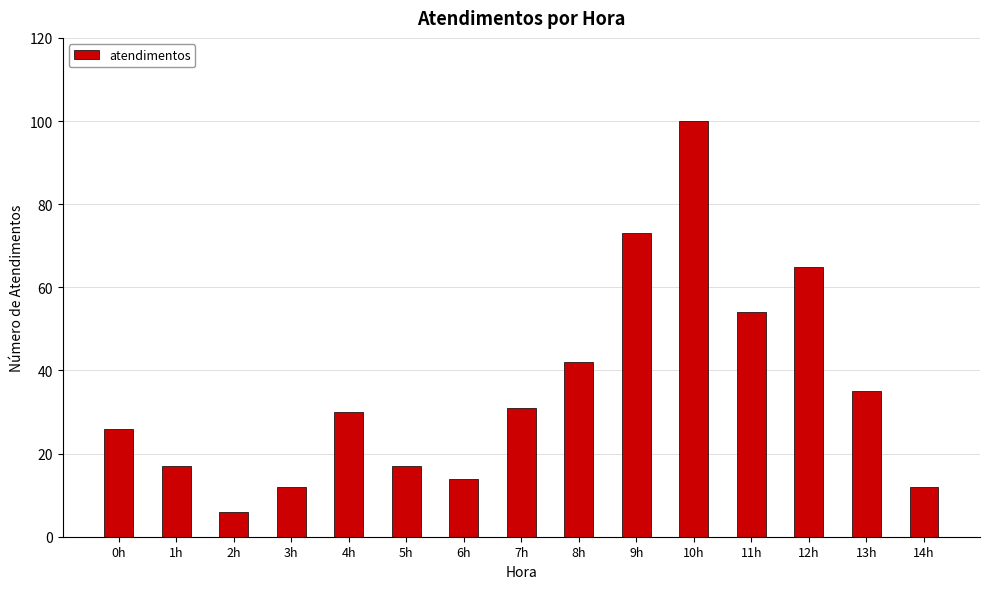

Reading left to right, transcribe all the data shown in this chart.

0h=26	1h=17	2h=6	3h=12	4h=30	5h=17	6h=14	7h=31	8h=42	9h=73	10h=100	11h=54	12h=65	13h=35	14h=12